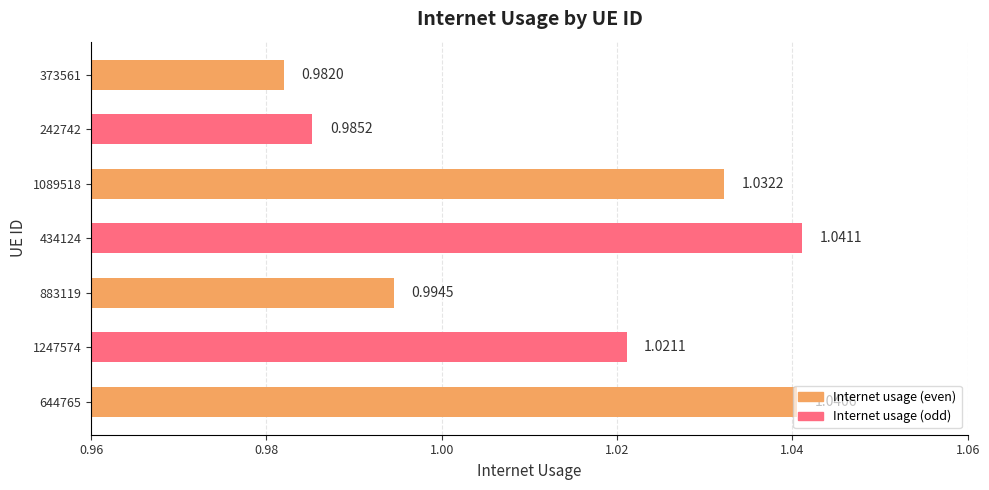

What is the sum of the values at 883119 and 1089518?

2.0